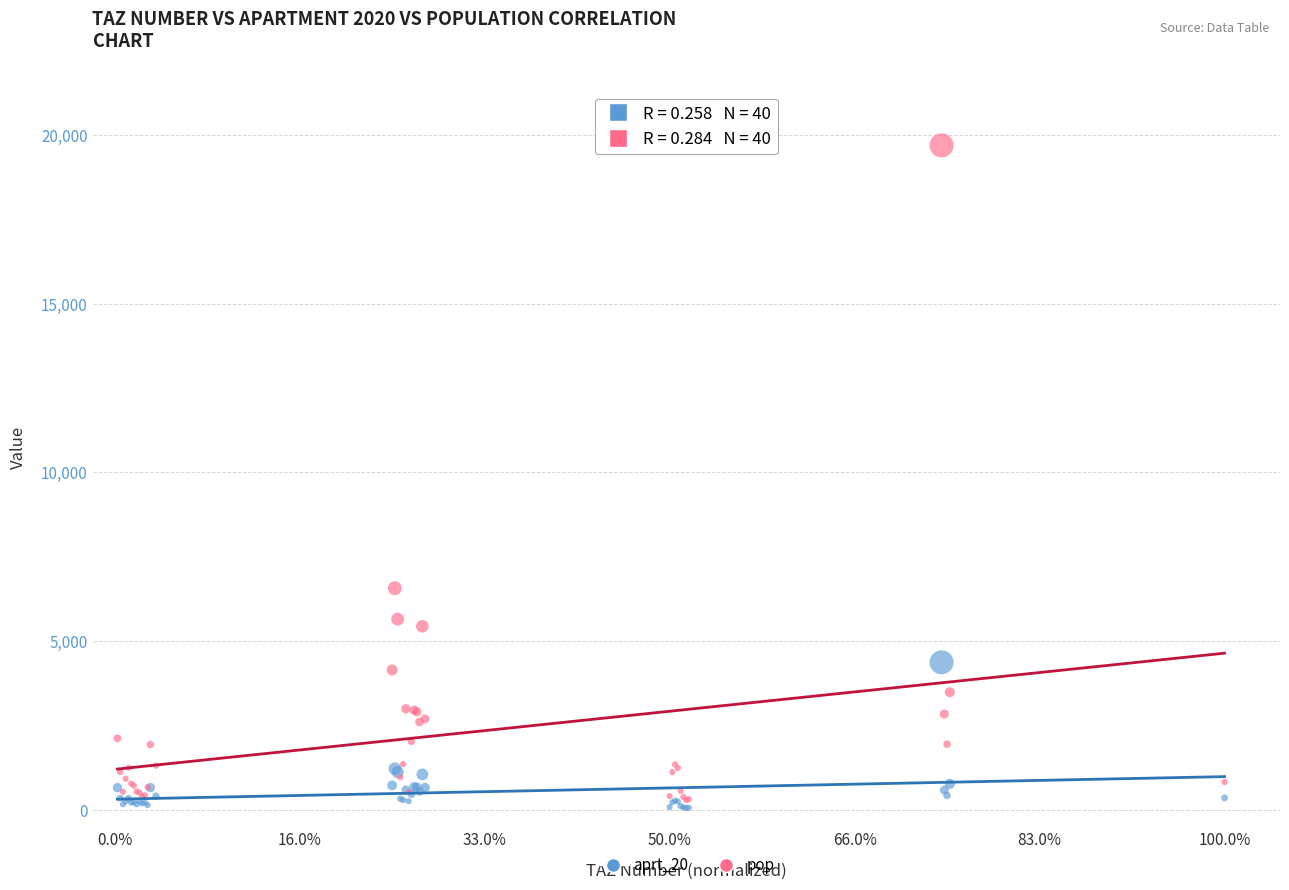

In the pop series, what Y value is closest to 9994?

6570.0